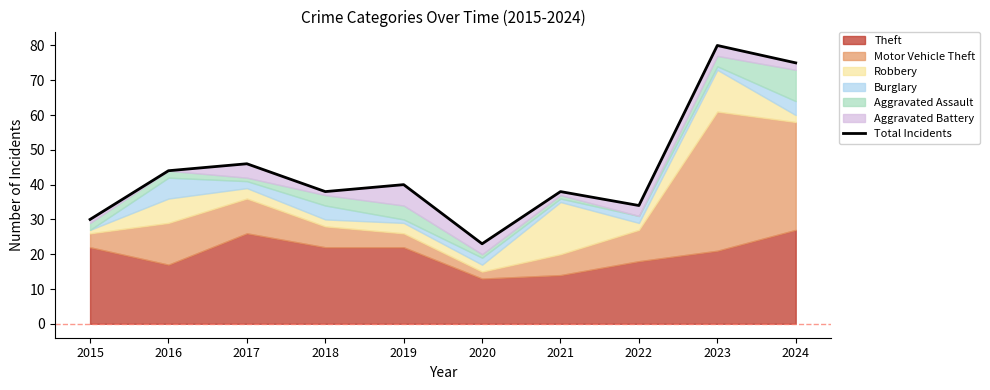

What is the ratio of the value at 2023 to the value at 2017?

1.7